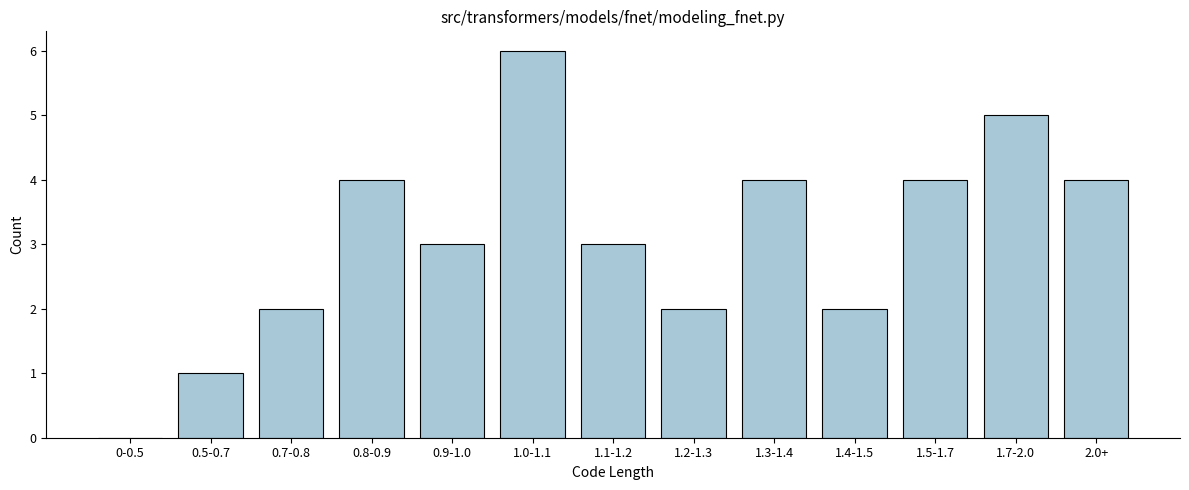

Reading left to right, transcribe all the data shown in this chart.

0-0.5=0	0.5-0.7=1	0.7-0.8=2	0.8-0.9=4	0.9-1.0=3	1.0-1.1=6	1.1-1.2=3	1.2-1.3=2	1.3-1.4=4	1.4-1.5=2	1.5-1.7=4	1.7-2.0=5	2.0+=4